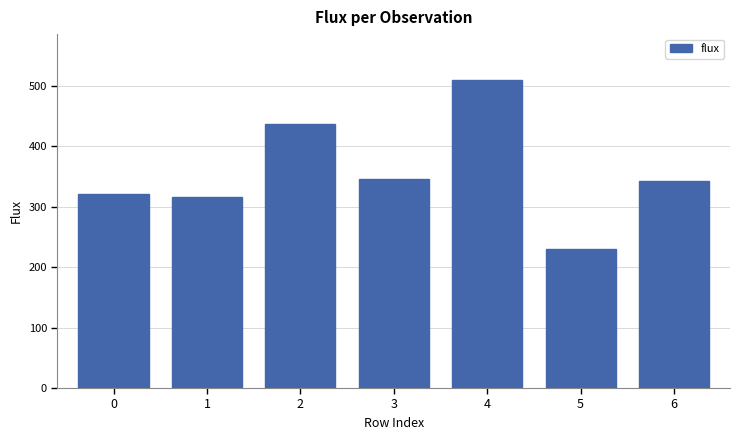

Where does the data first go above 342?

2